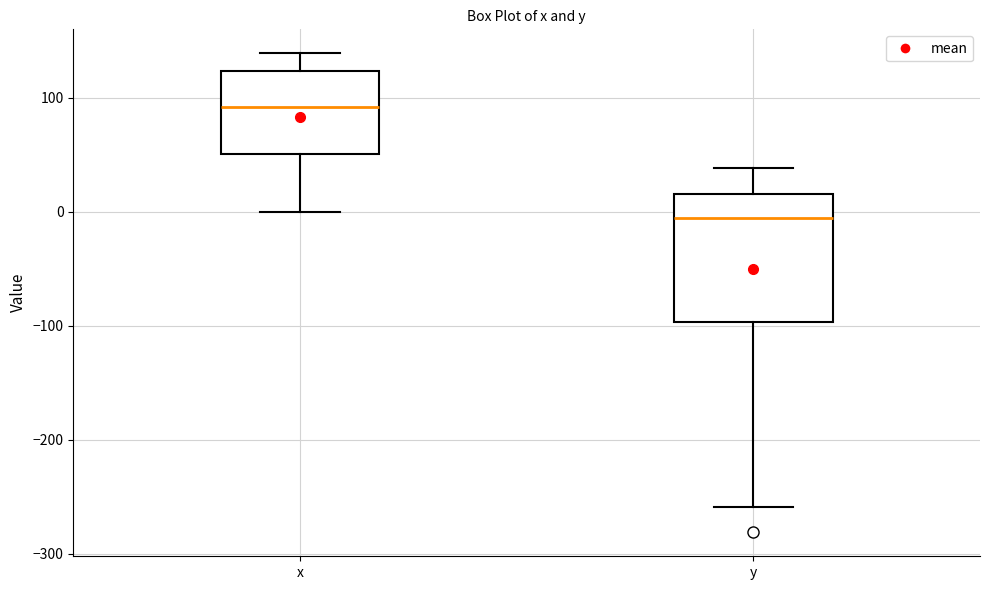

Reading left to right, read every box against the y-axis: the position of its median line, the range the box covers, and the ends of its whiskers. The values are not printed on the chart, so give them approximately, as read against the axis.

x: median 90, box 50 to 120, whiskers 0 to 140
y: median -10, box -100 to 20, whiskers -260 to 40